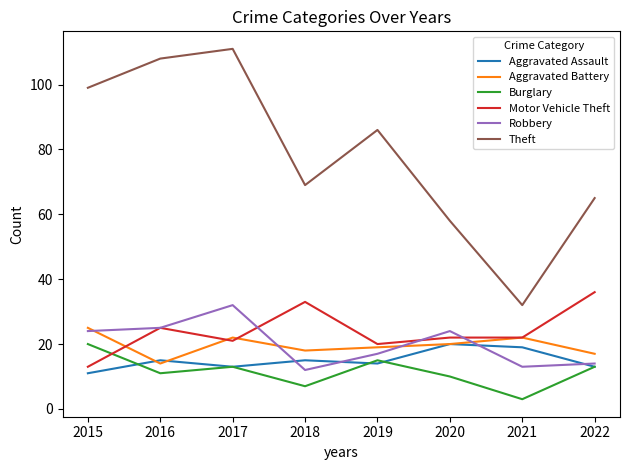

After their last crossing, which series has the higher values: Motor Vehicle Theft or Burglary?

Motor Vehicle Theft